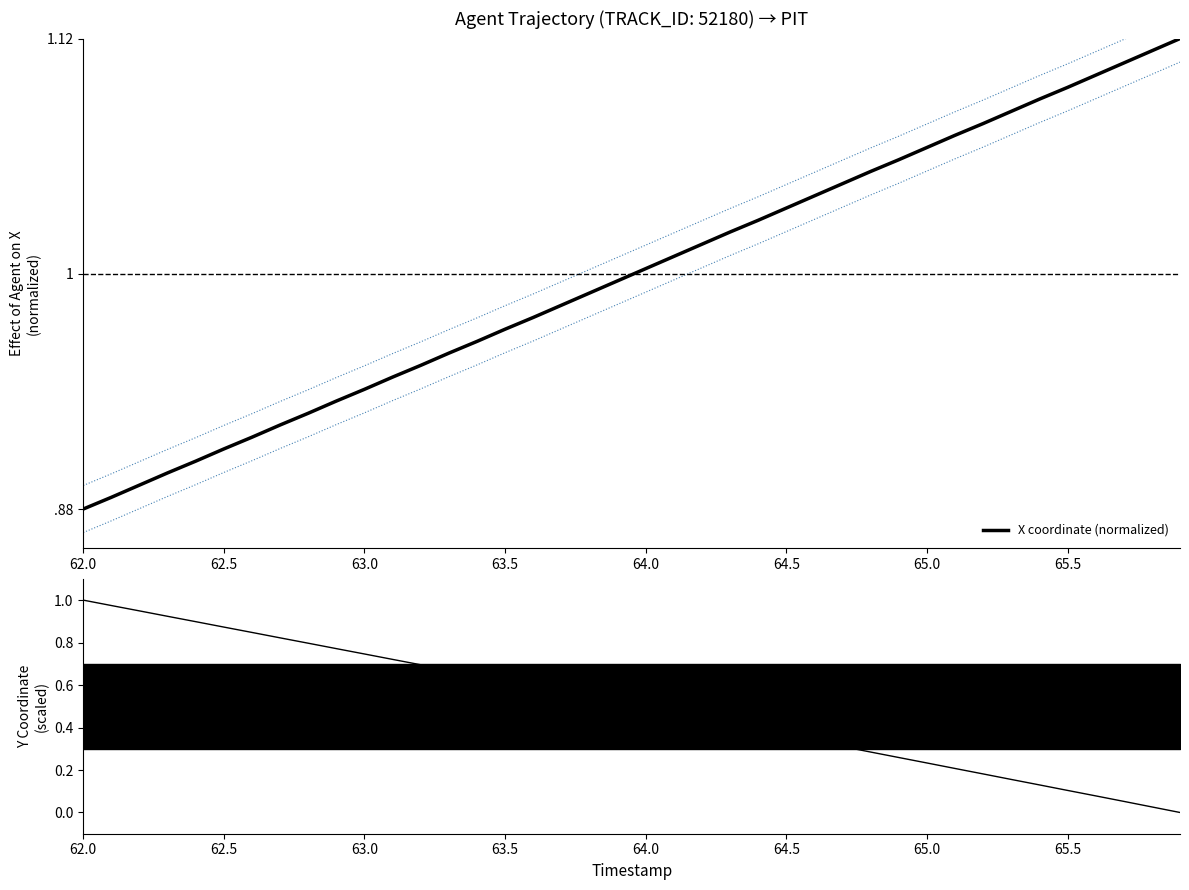

Which series ends up on top after the final intersection of X coordinate (normalized) and Y trajectory?

X coordinate (normalized)